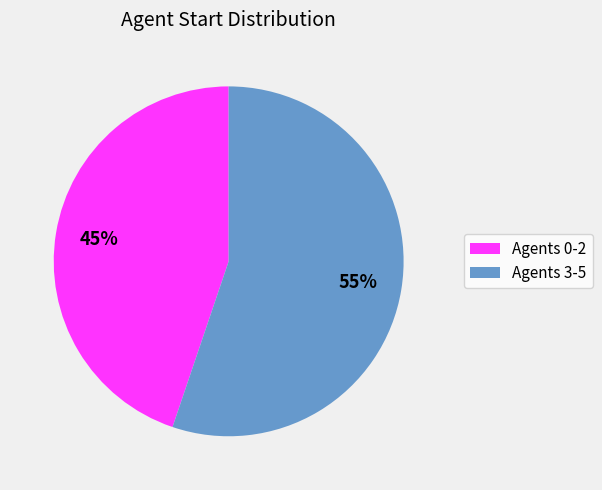

Between Agents 3-5 and Agents 0-2, which is larger?

Agents 3-5